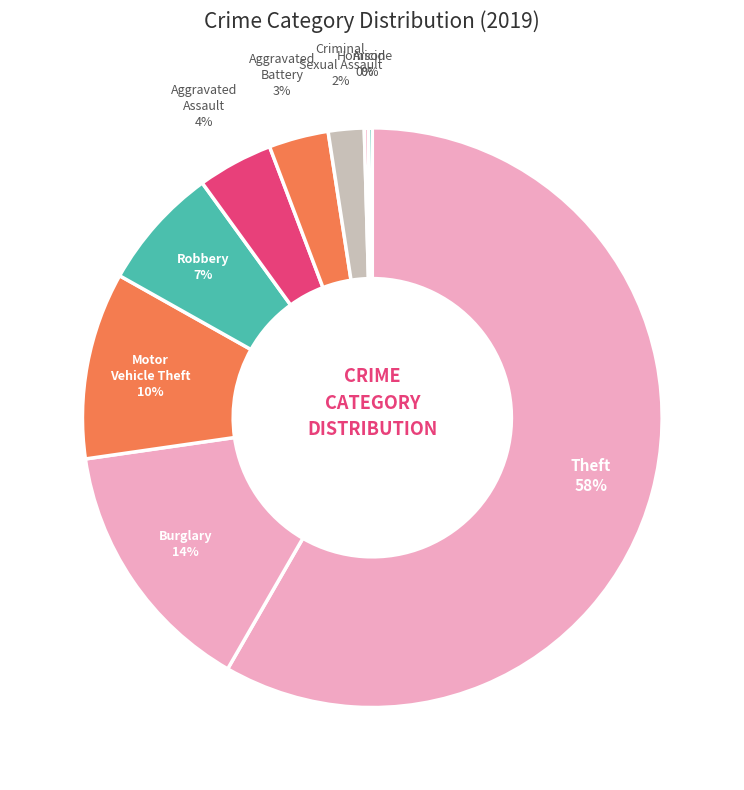

To the nearest percent, what is the difference between the largest and smallest slice percentages?

58%